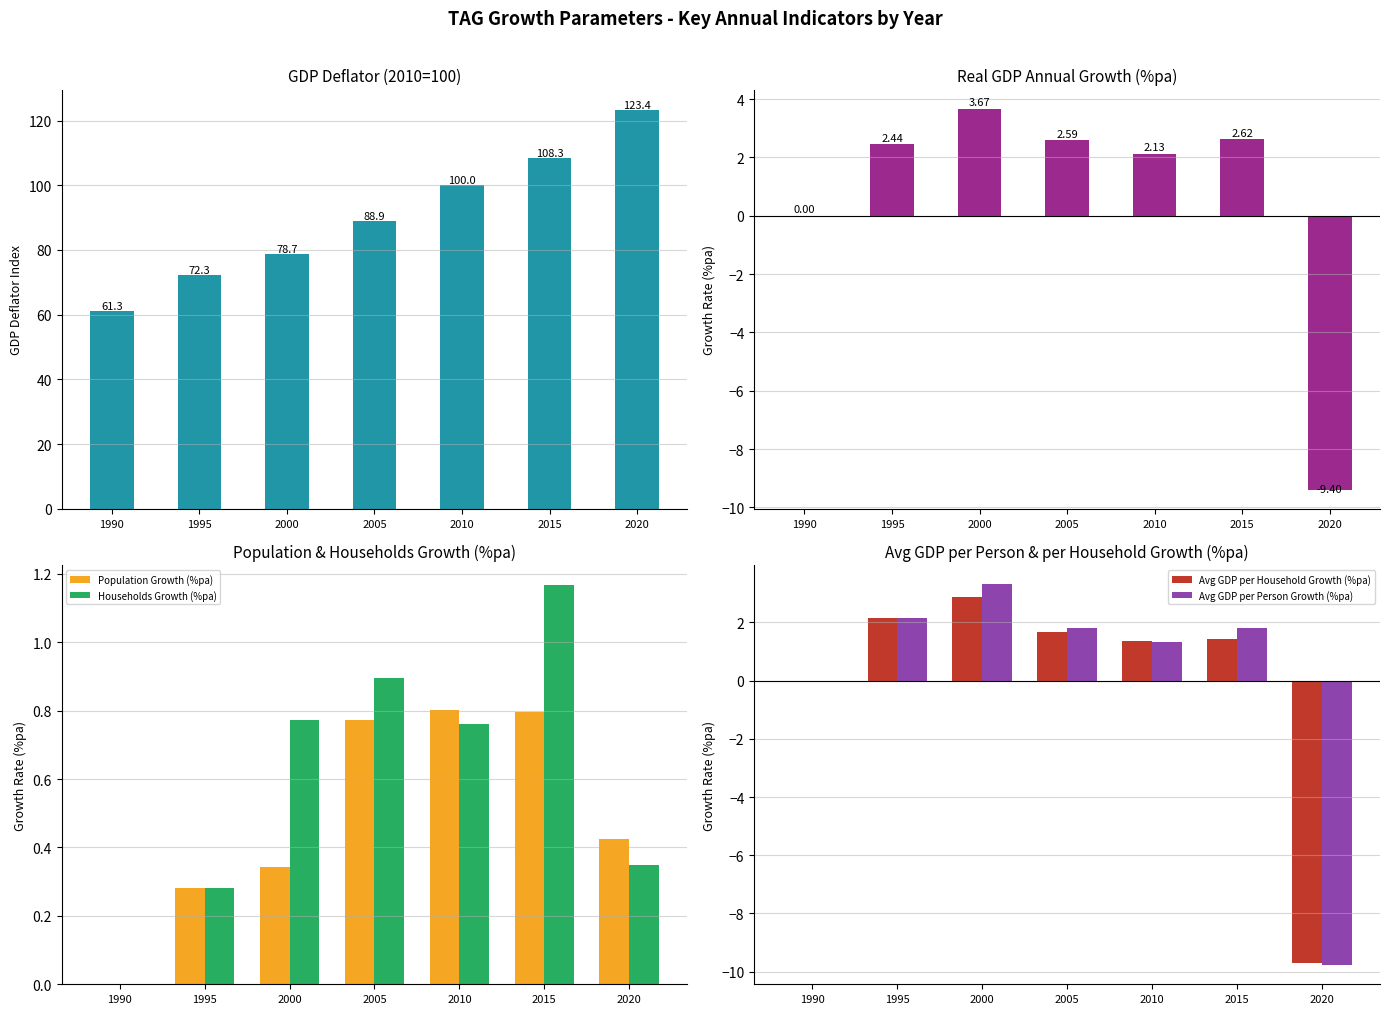

What is the greatest value displayed?

123.4